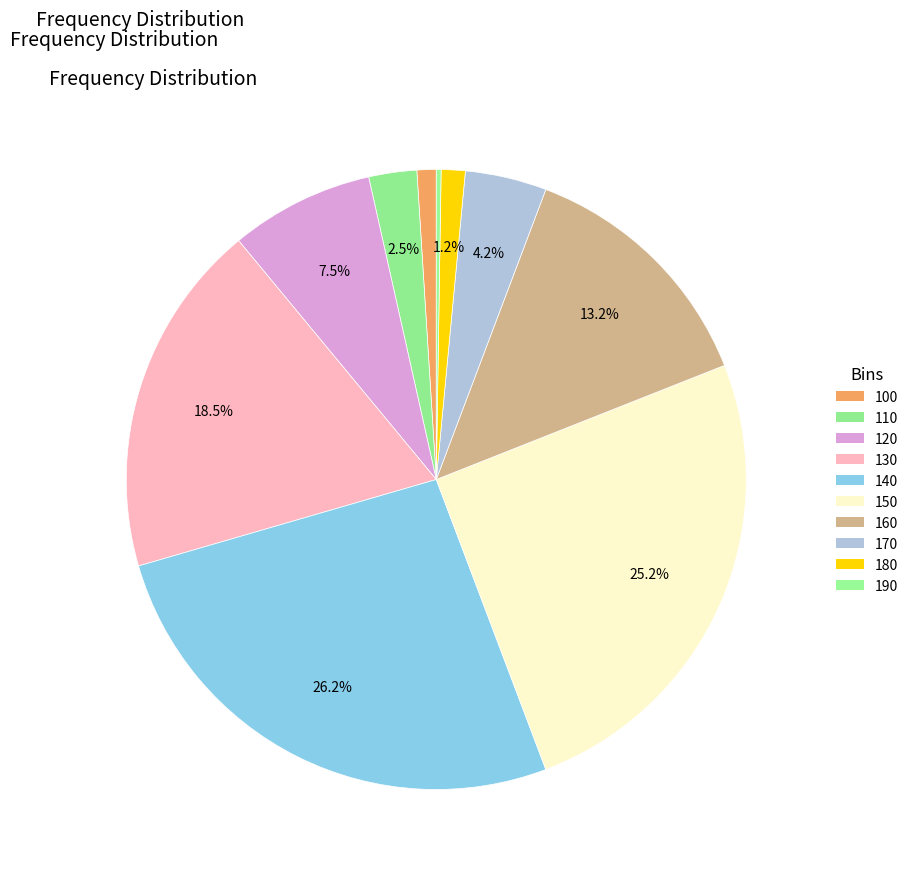

To the nearest percent, what is the difference between the 160 and 140 slice percentages?

13%